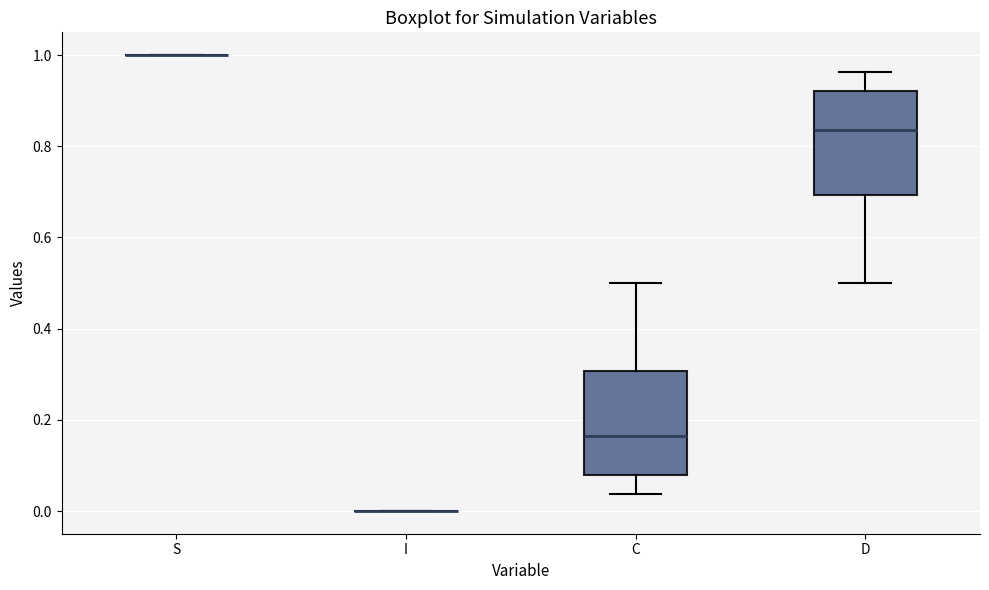

Reading left to right, read every box against the y-axis: the position of its median line, the range the box covers, and the ends of its whiskers. The values are not printed on the chart, so give them approximately, as read against the axis.

S: box collapsed to a line at 1.00, whiskers 1.00 to 1.00
I: box collapsed to a line at 0.00, whiskers 0.00 to 0.00
C: median 0.16, box 0.08 to 0.30, whiskers 0.04 to 0.50
D: median 0.84, box 0.70 to 0.92, whiskers 0.50 to 0.96